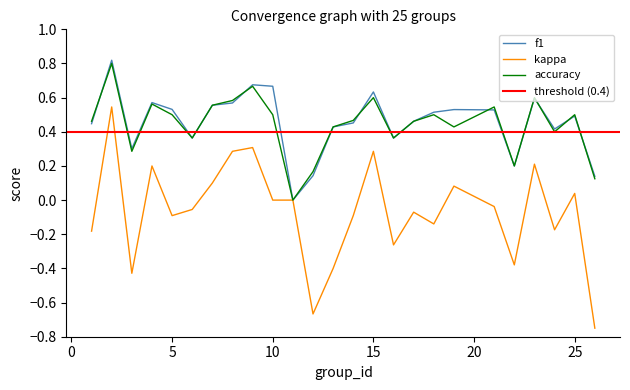

What is the average value of the kappa series?

-0.1